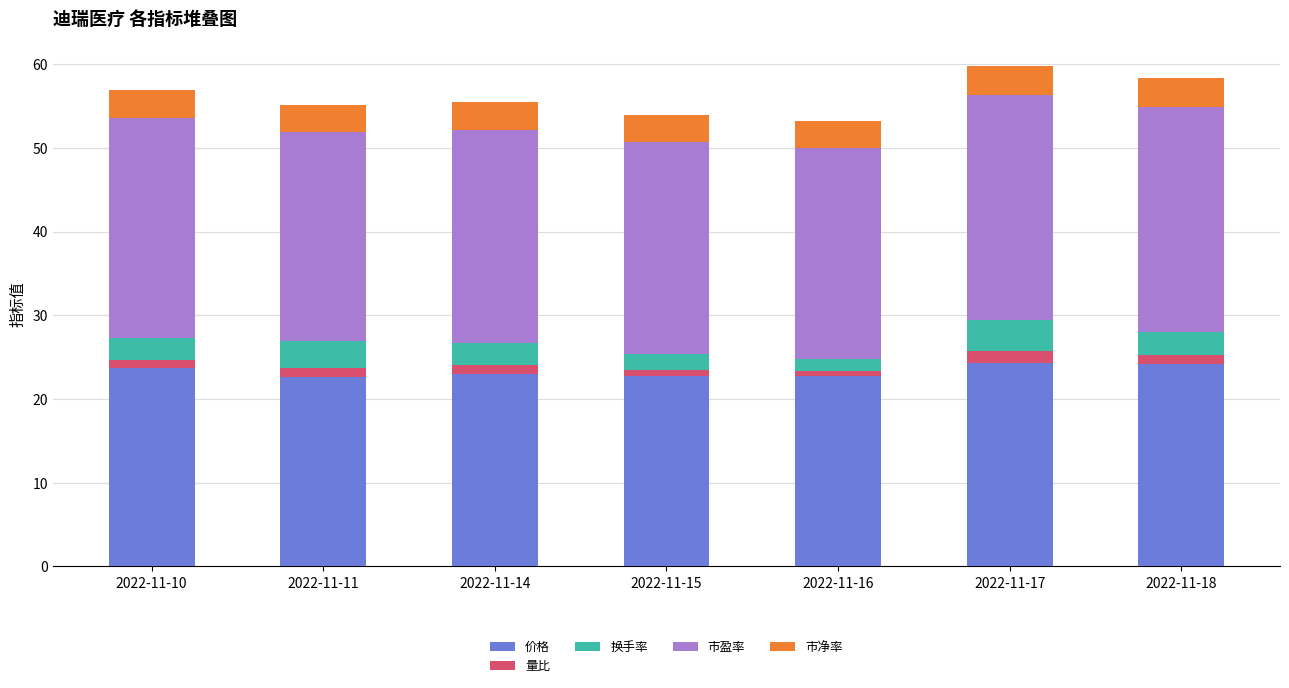

Is it true that 价格 equals 12.6 at 2022-11-15?

False